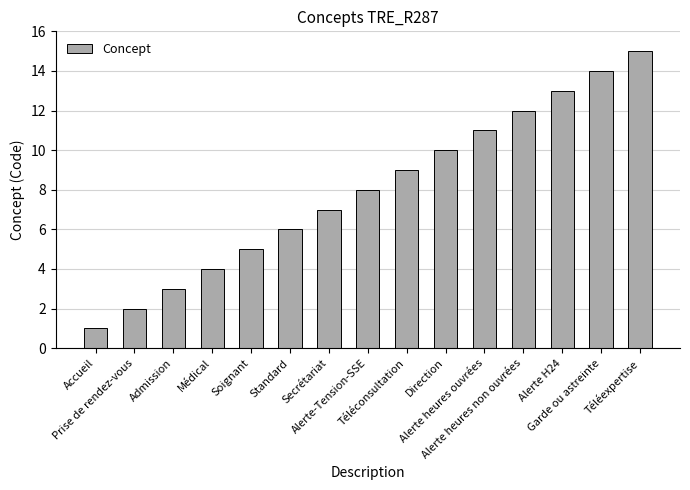

What is the change in value from Direction to Téléexpertise?

+5